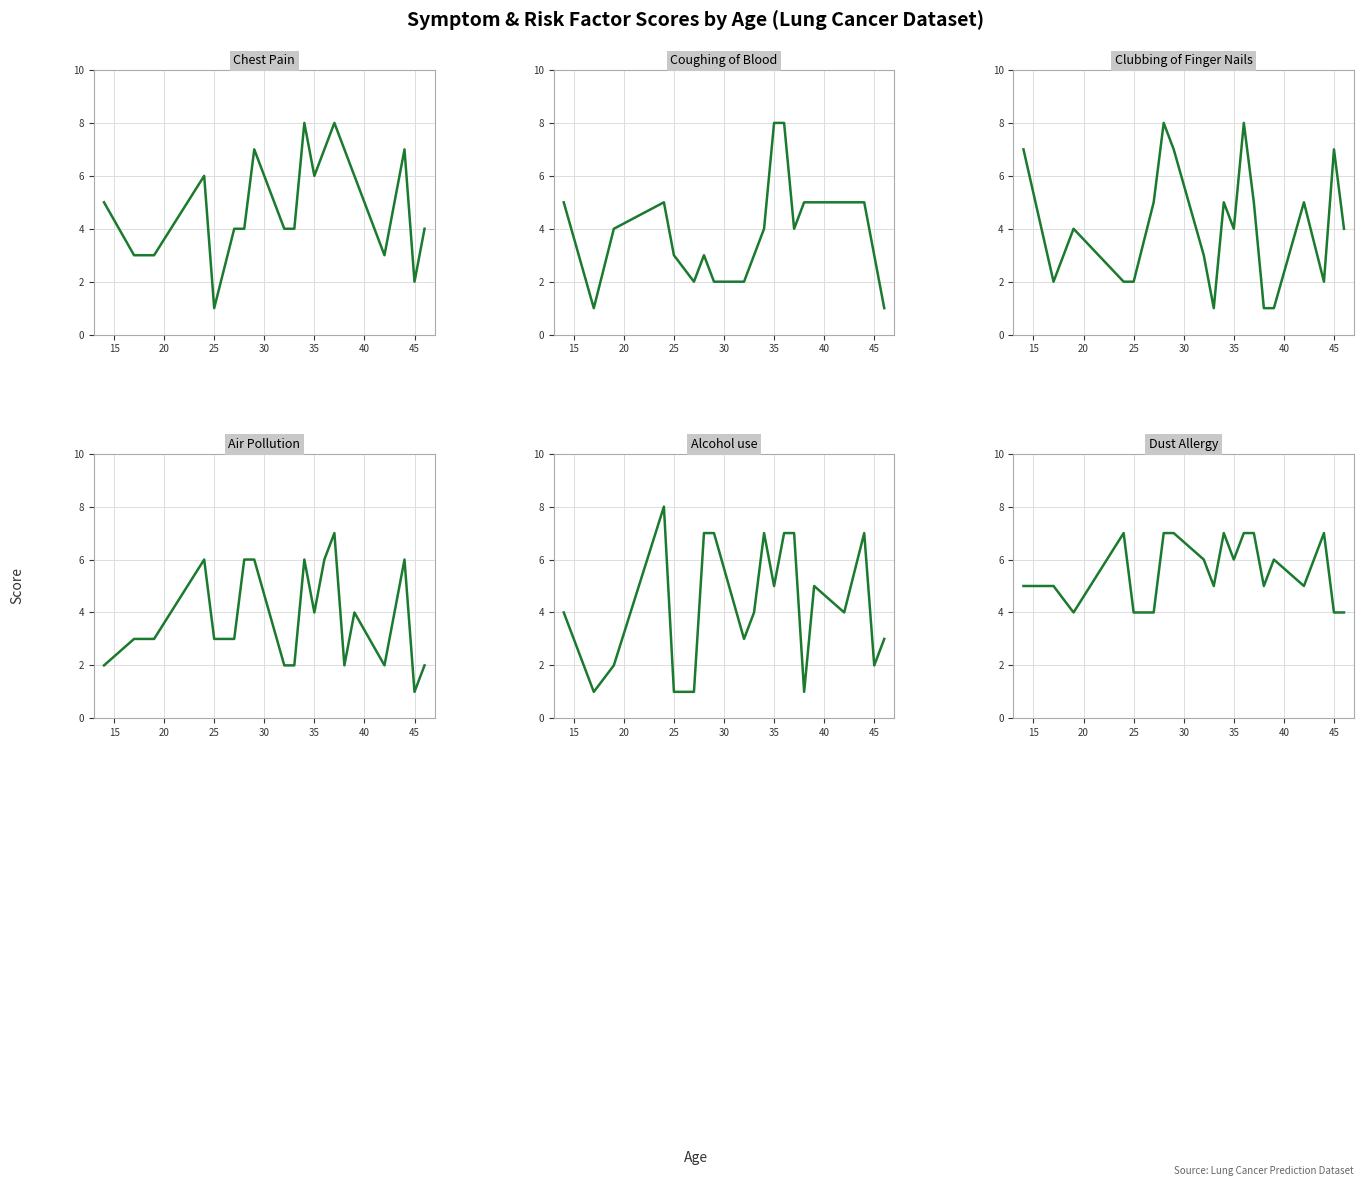

True or false: Air Pollution has a value of 10 at 12.

False